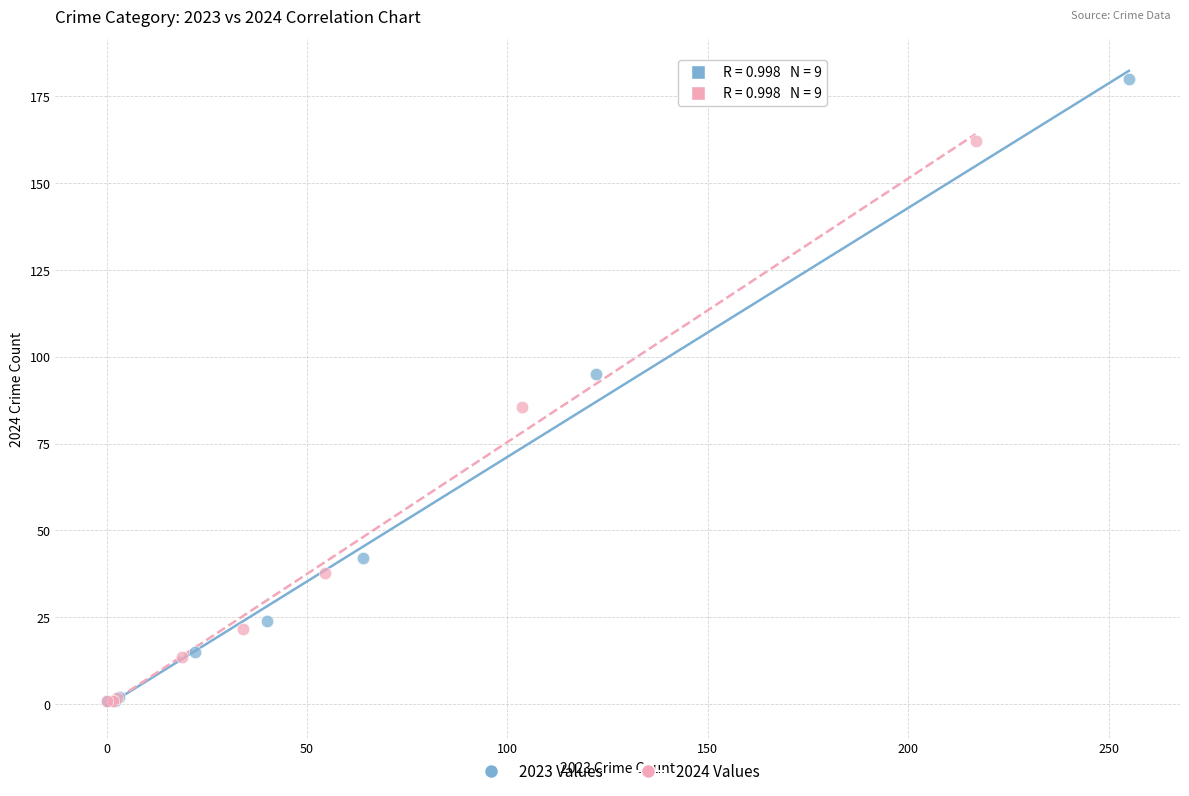

What are all the series names shown in the legend?

2023 Values, 2024 Values